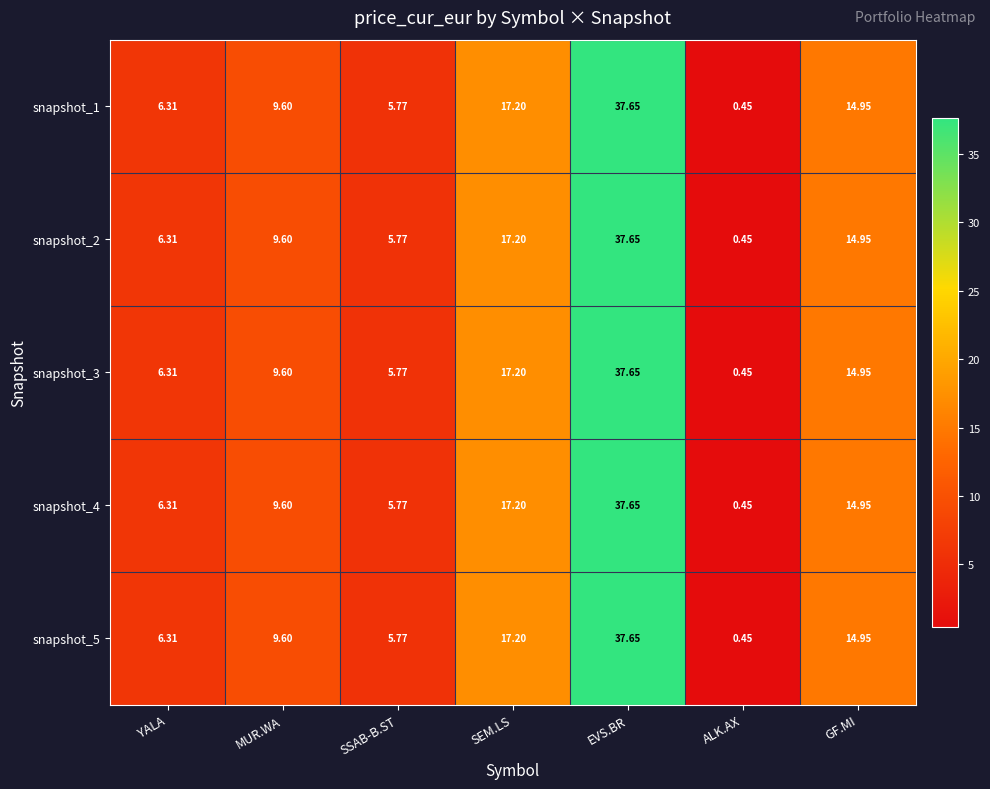

Is the value of snapshot_3 at SSAB-B.ST greater than the value of snapshot_1 at SEM.LS?

No